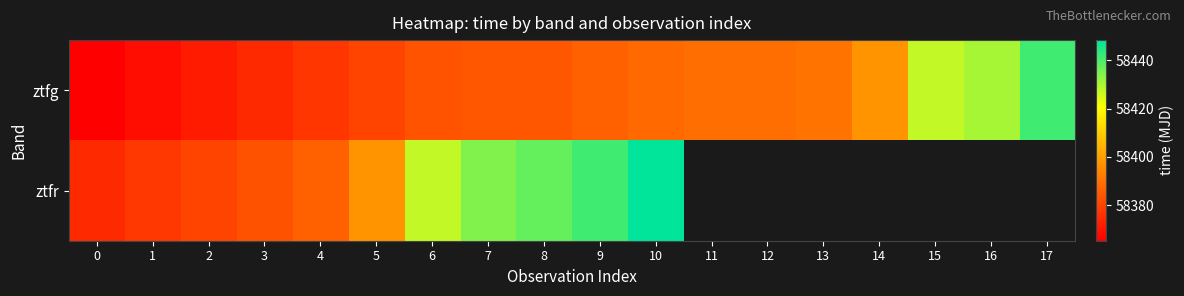

What is the minimum value for ztfr?

58374.5